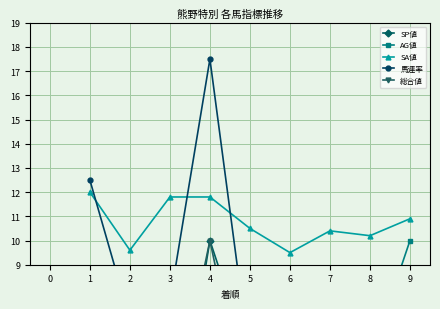

True or false: AG値 has more than 2 points higher than both neighbors.

False